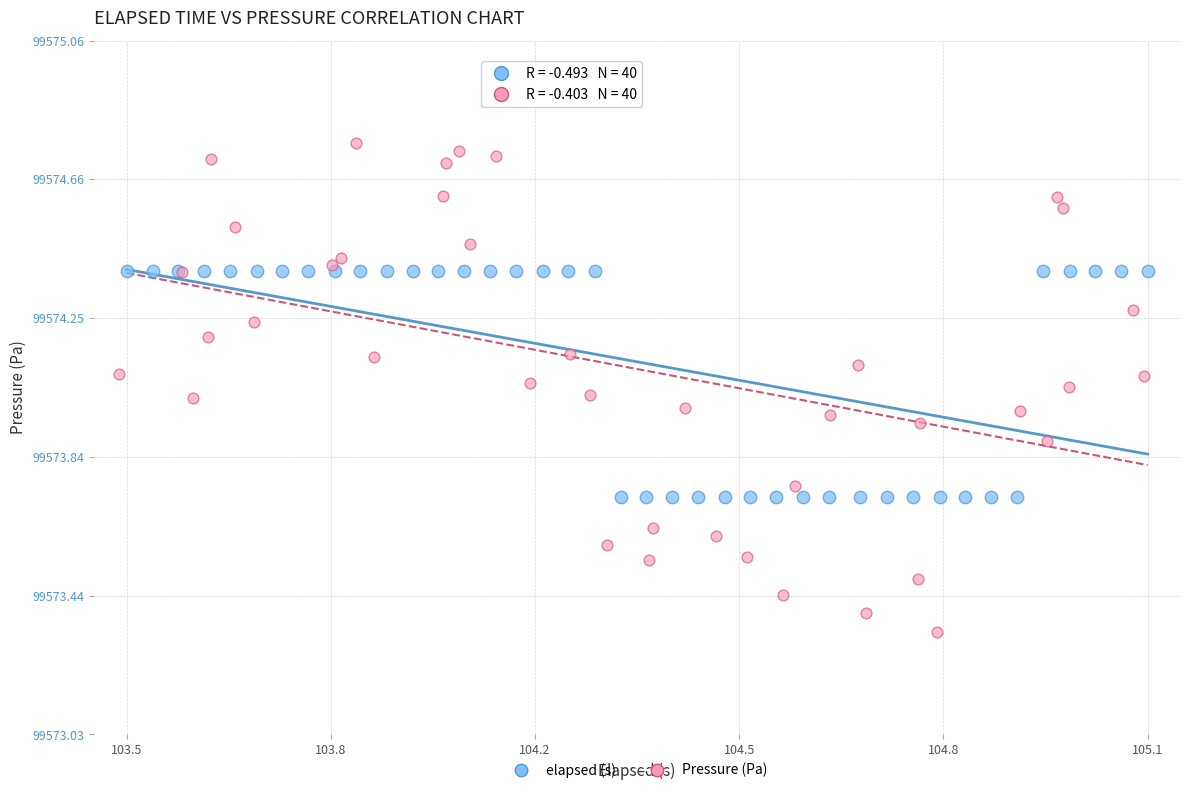

Which series has the largest Y range (max minus min)?

Pressure (Pa)